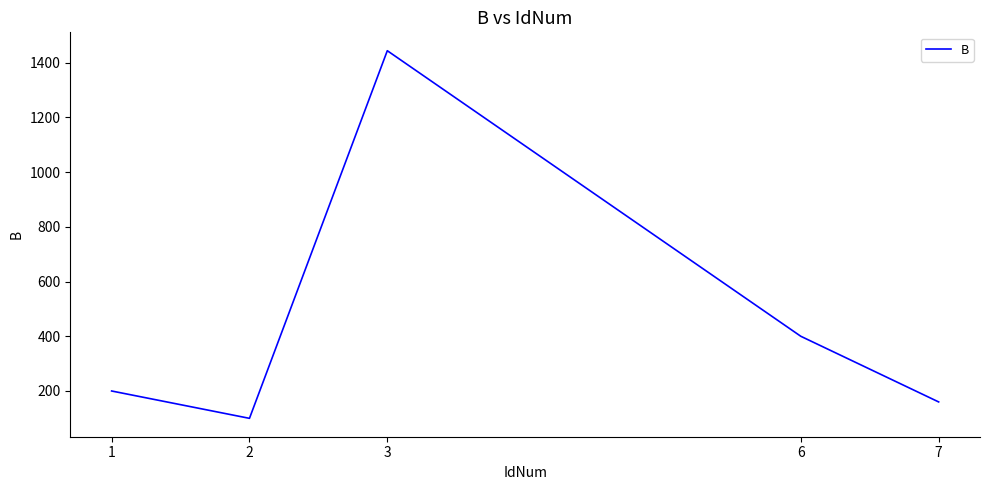

Reading left to right, transcribe all the data shown in this chart.

200	100	1444	400	160